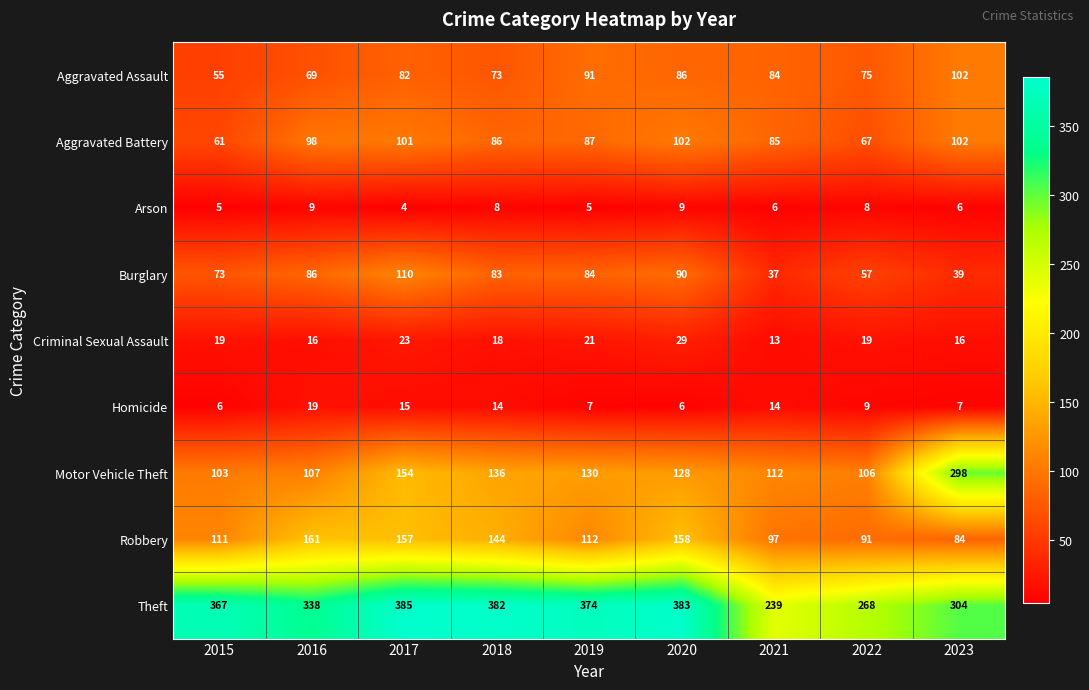

Which series has the largest total across all categories?

Theft